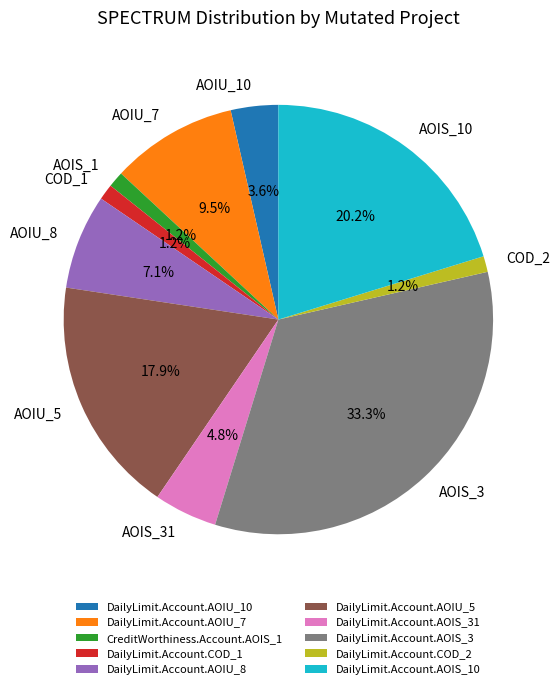

The DailyLimit.Account.COD_2 slice represents 7% of the pie. True or false?

False